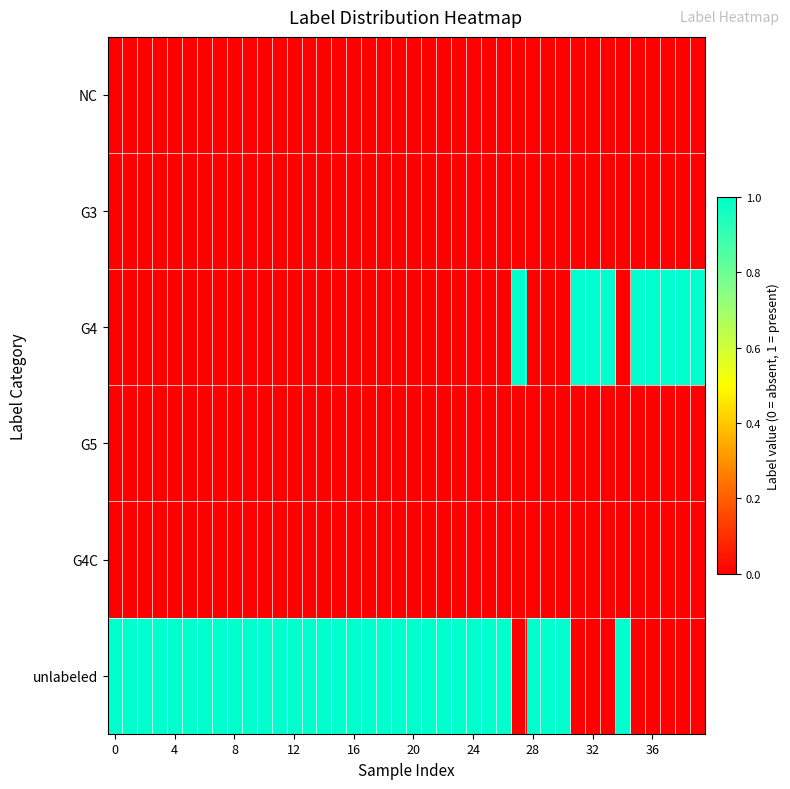

Which series has the largest total across all categories?

unlabeled